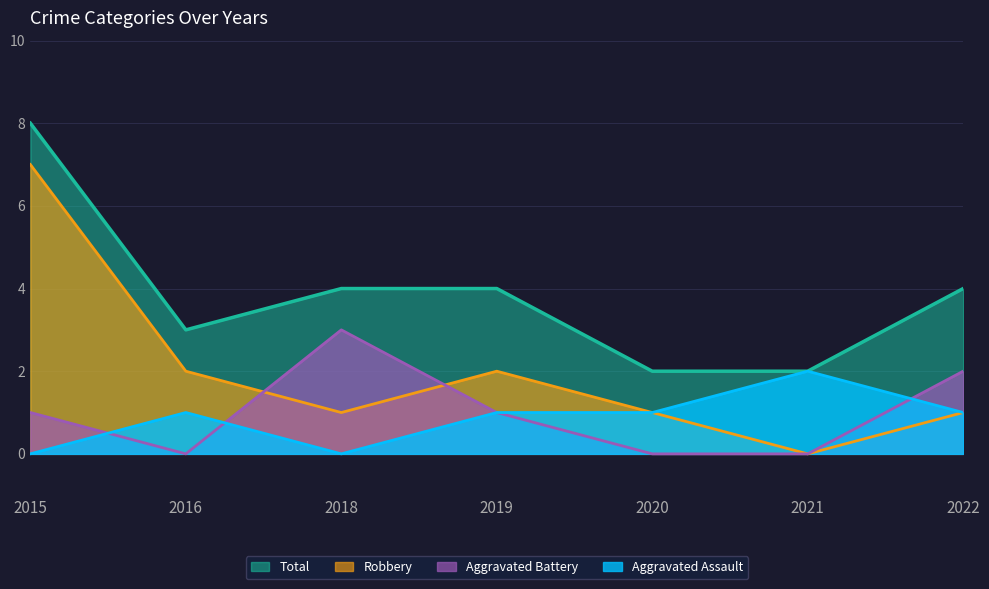

Is it true that Aggravated Assault equals 0 at 2020?

False